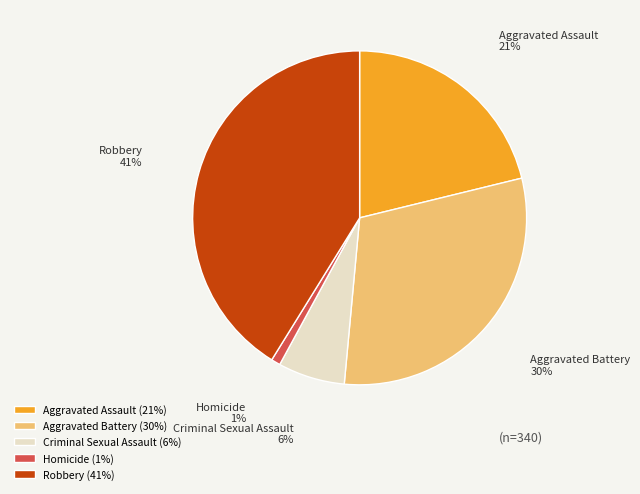

What is the smallest slice in the pie chart?

Homicide